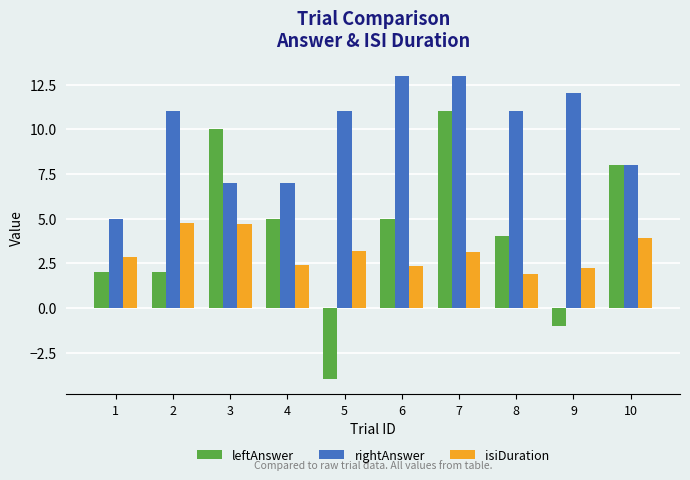

Rank the series by their average value, from highest to lowest.

rightAnswer, leftAnswer, isiDuration